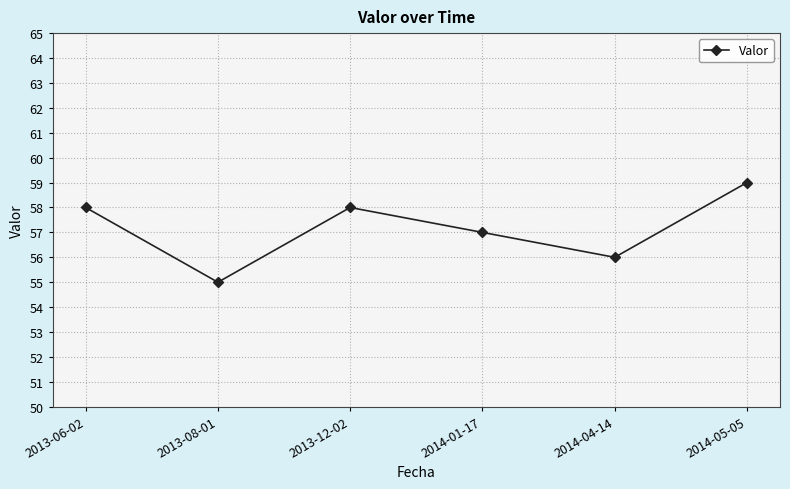

What is the change in value from 2013-08-01 to 2014-05-05?

+4